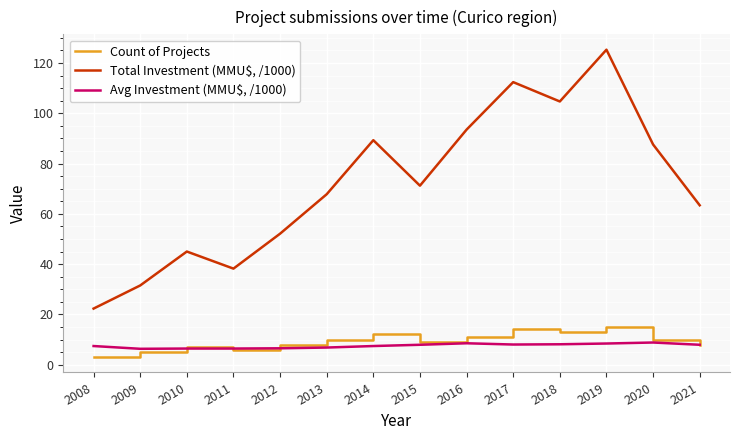

What is the difference between the highest and lowest values at 2012?

45.6